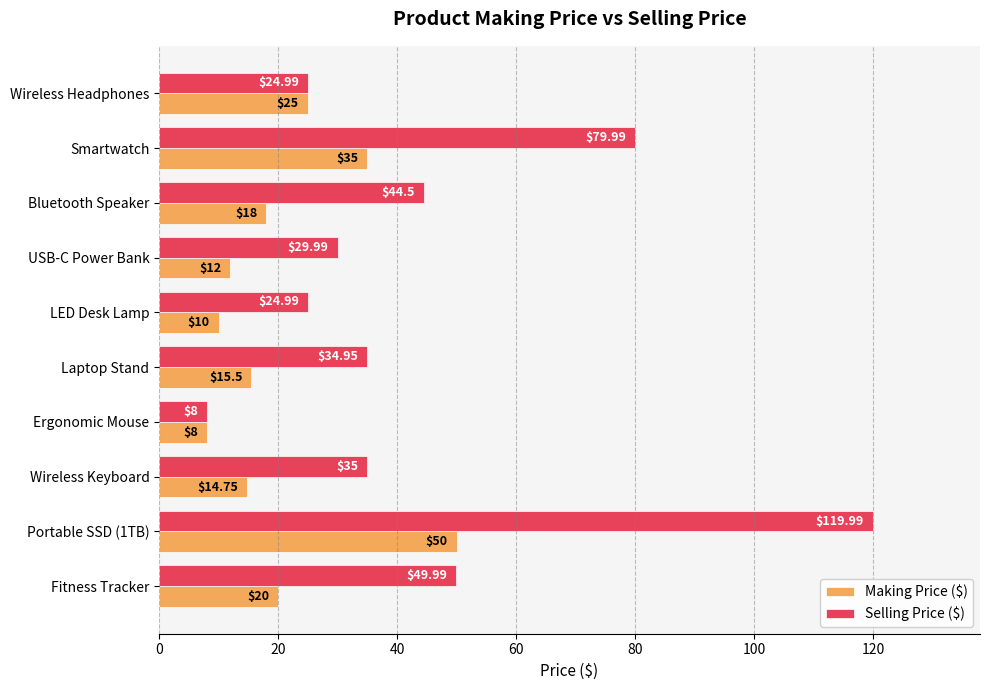

Where is Selling Price ($) nearest to the value 63?

Fitness Tracker